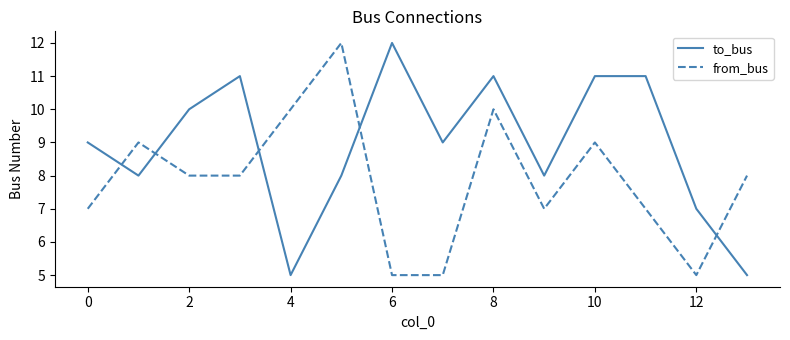

What are all the series names shown in the legend?

to_bus, from_bus